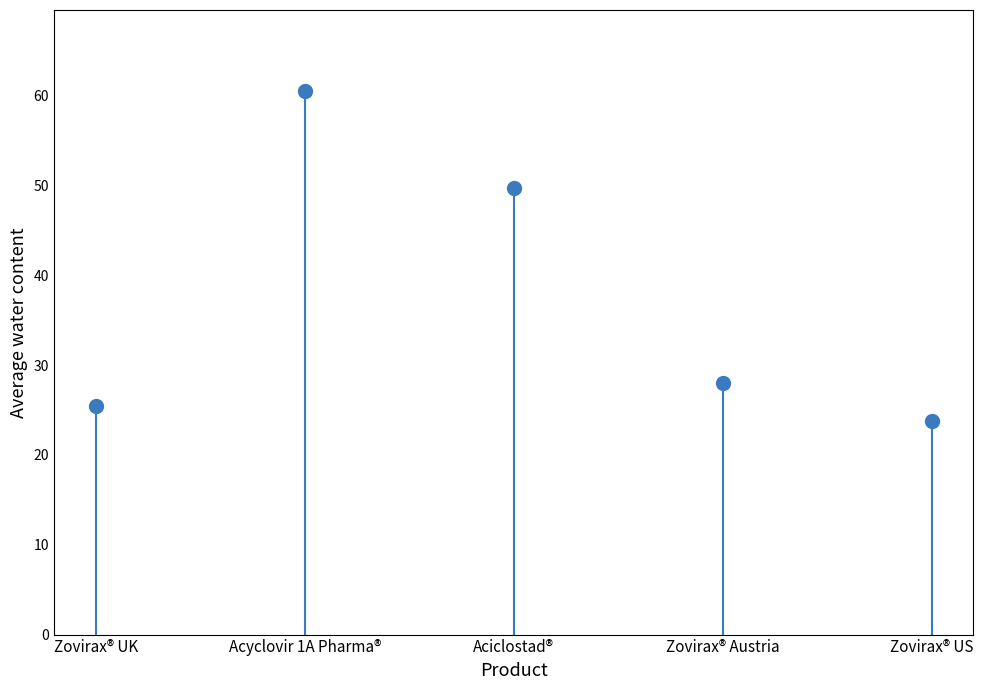

How many values exceed 27?

3